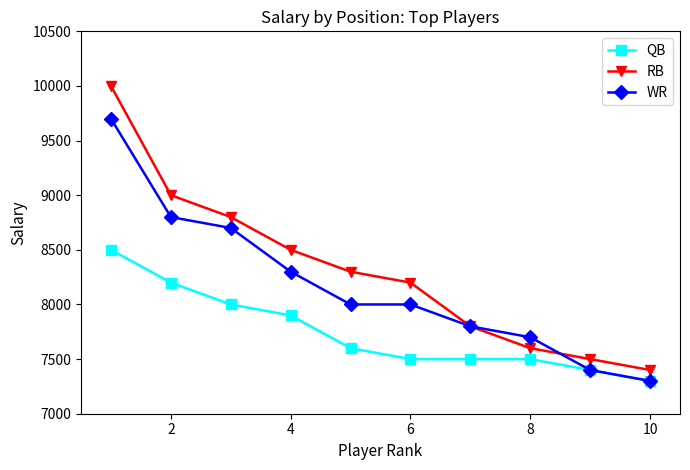

How many lines are shown in the chart?

3